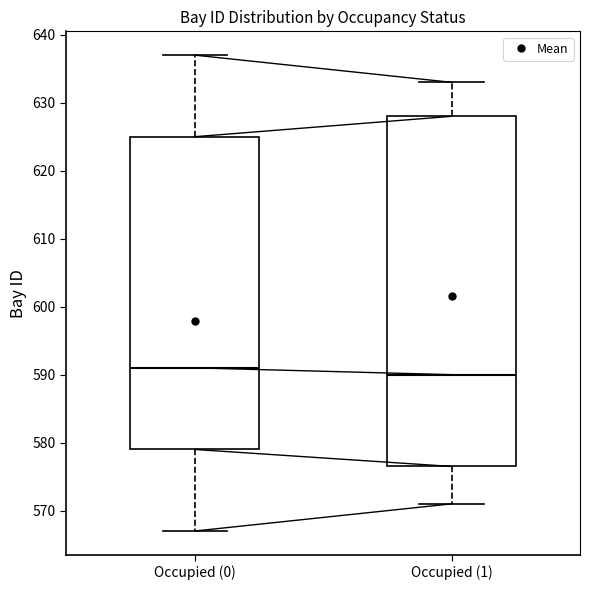

Reading left to right, transcribe this box plot: for each box, give where its median line is, the range the box spans, and where its two whiskers end, as read against the y-axis. The values are not printed on the chart, so give them approximately, as read against the axis.

Occupied (0): median 591, box 579 to 625, whiskers 567 to 637
Occupied (1): median 590, box 577 to 628, whiskers 571 to 633